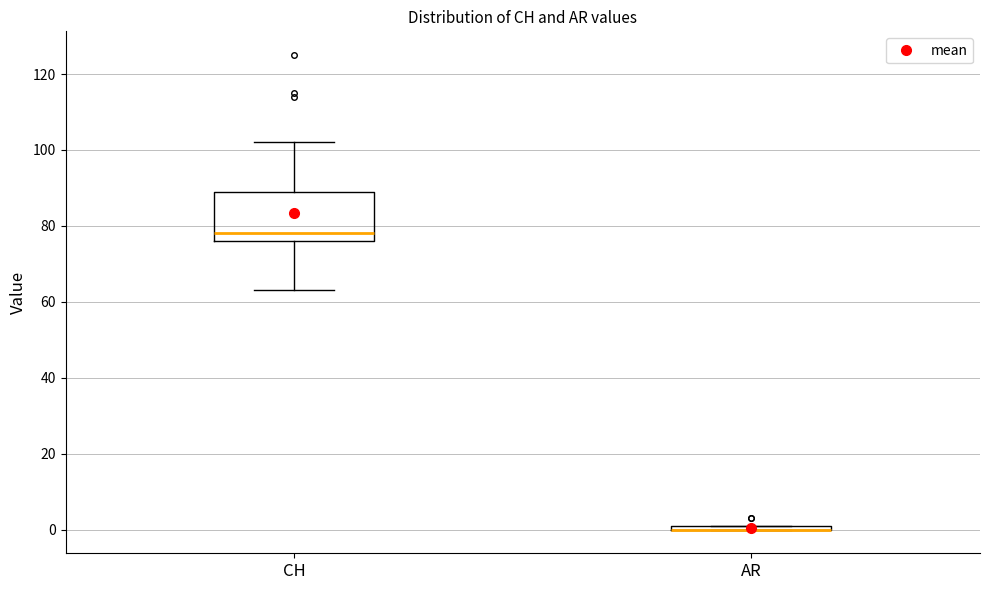

Where does the lower whisker of the box for CH end on the y-axis? The values are not printed on the chart, so give them approximately, as read against the axis.

64